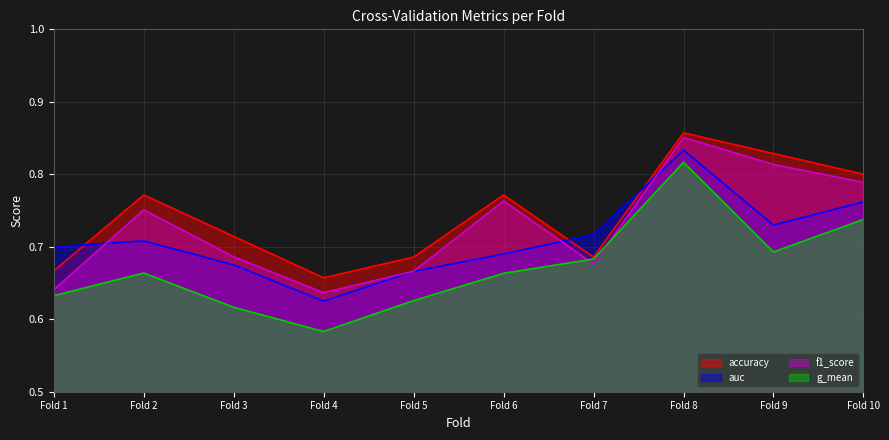

True or false: g_mean has more than 0 points higher than both neighbors.

True